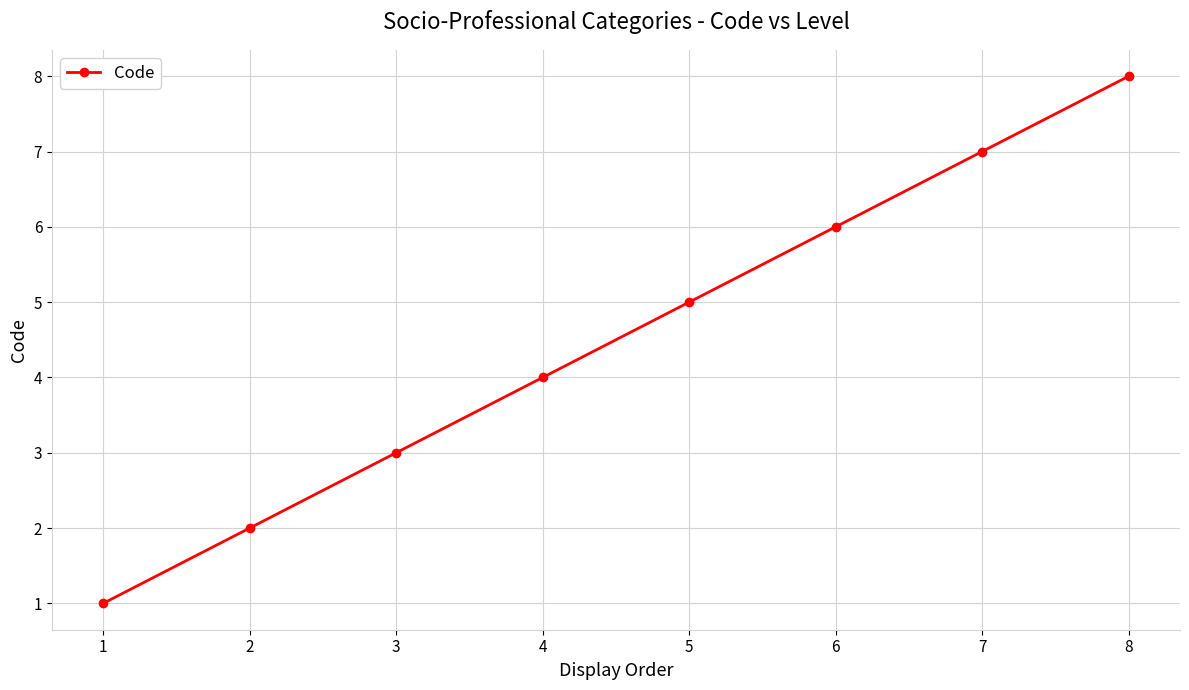

How many lines are shown in the chart?

1